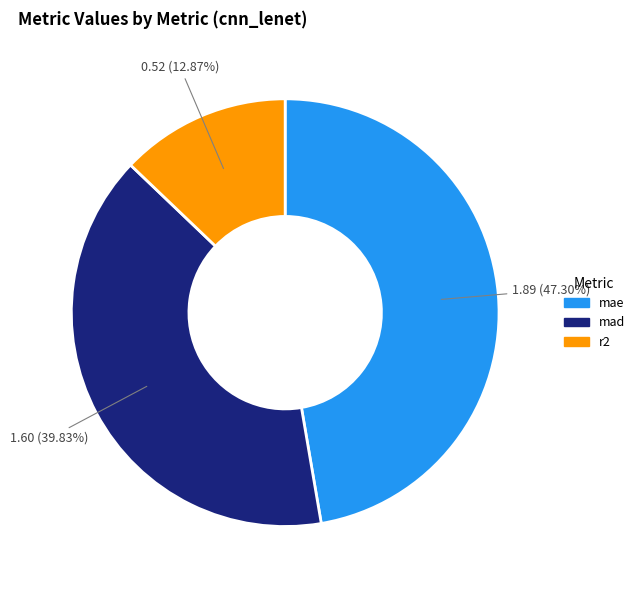

How many segments does this pie chart have?

3